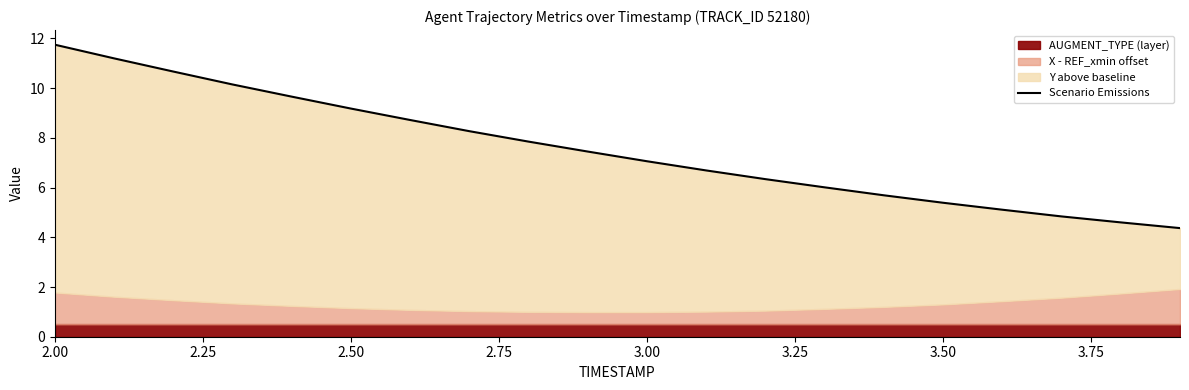

Reading left to right, what are all the values shown in this chart?

11.8	11.2	10.7	10.2	9.7	9.2	8.7	8.3	7.8	7.5	7.1	6.7	6.3	6.0	5.7	5.4	5.1	4.8	4.6	4.4